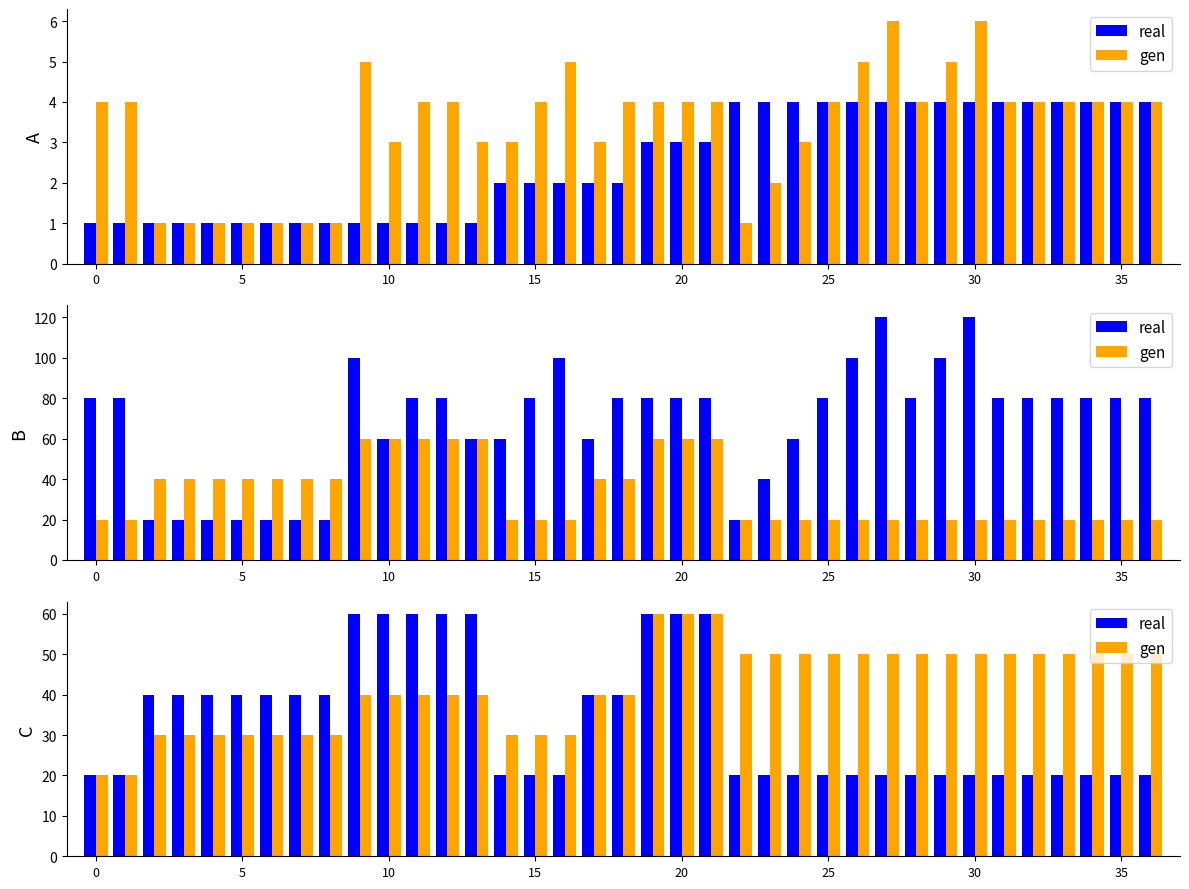

Which series has the largest total across all categories?

gen